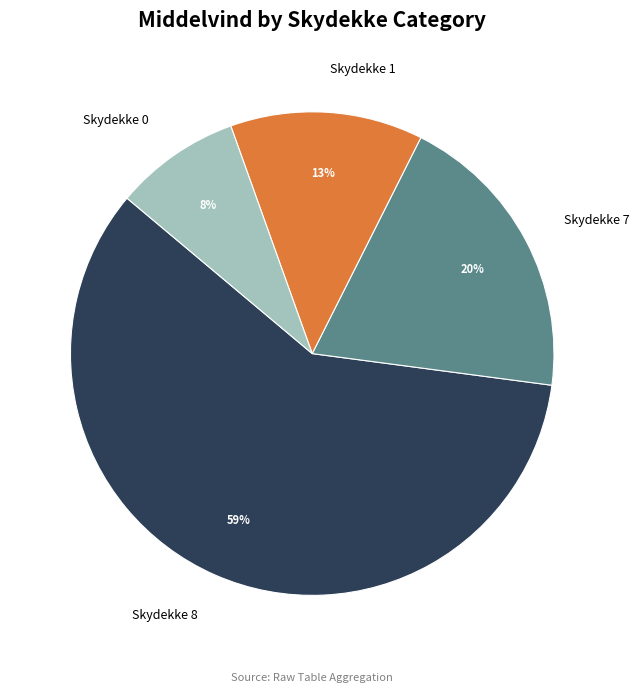

What is the smallest slice in the pie chart?

Skydekke 0